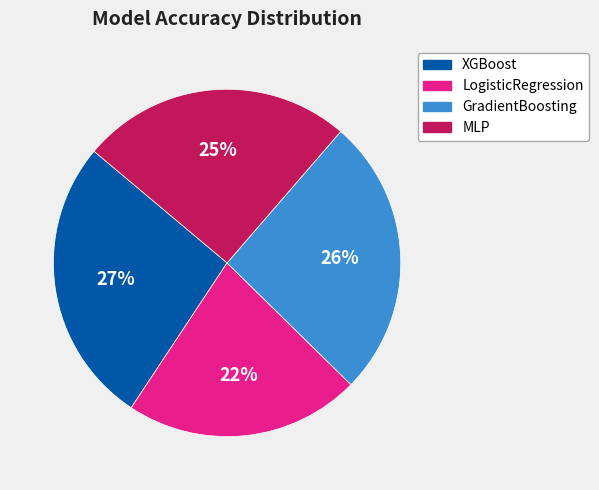

Does any single category account for the majority?

No